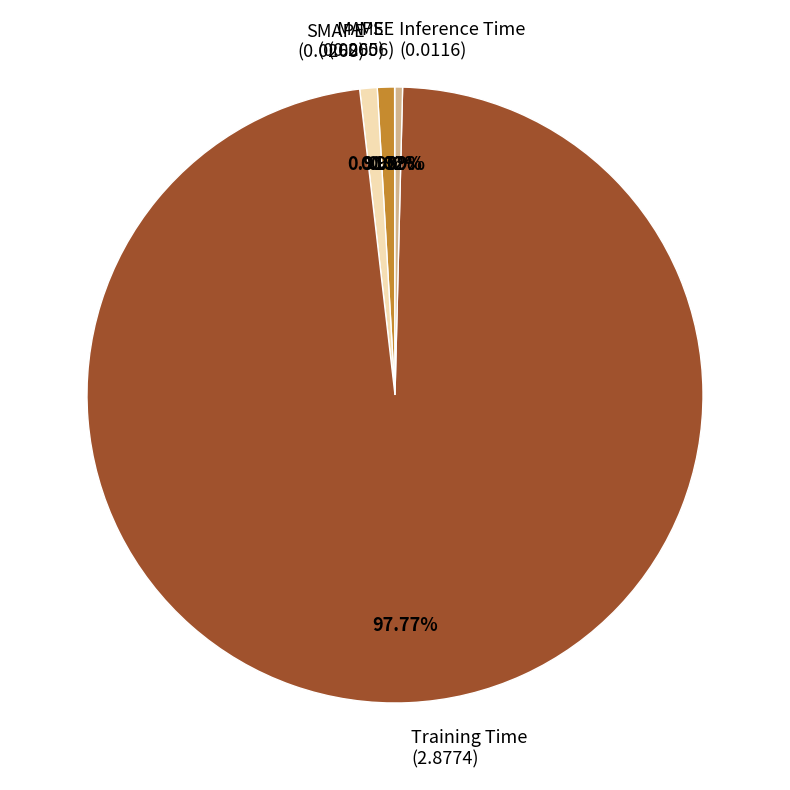

Is SMAPE (0.0268) the majority of the pie?

No